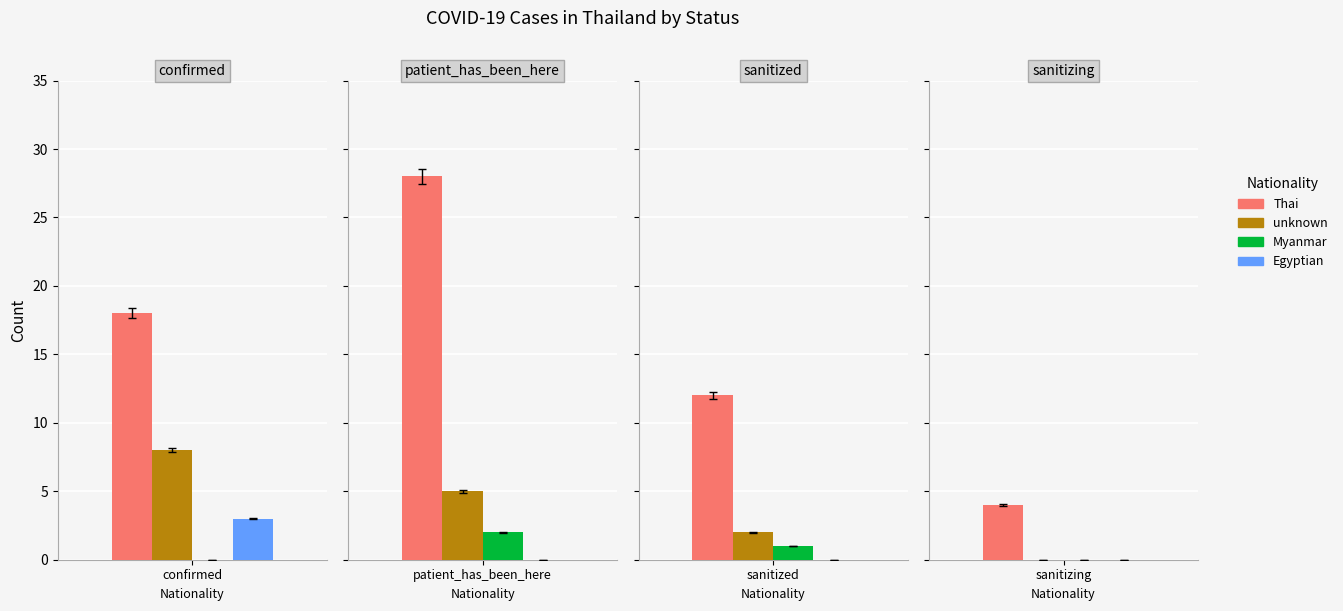

True or false: Thai has a value of 18 at 1.

False